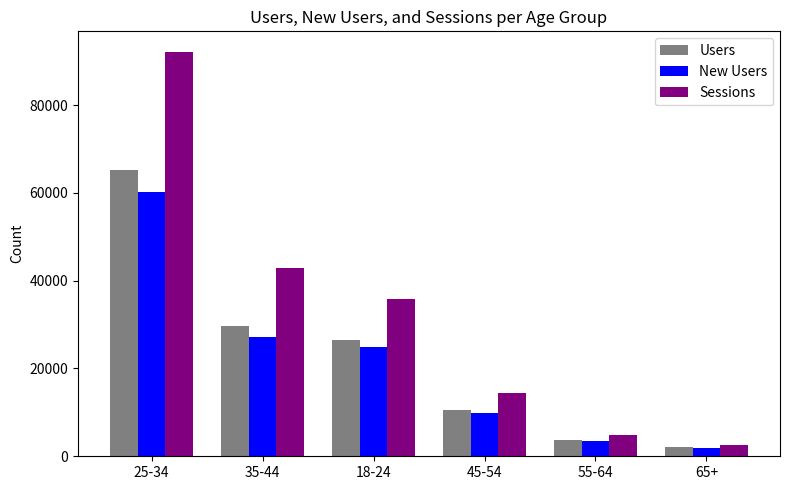

Count the number of categories in the chart.

6